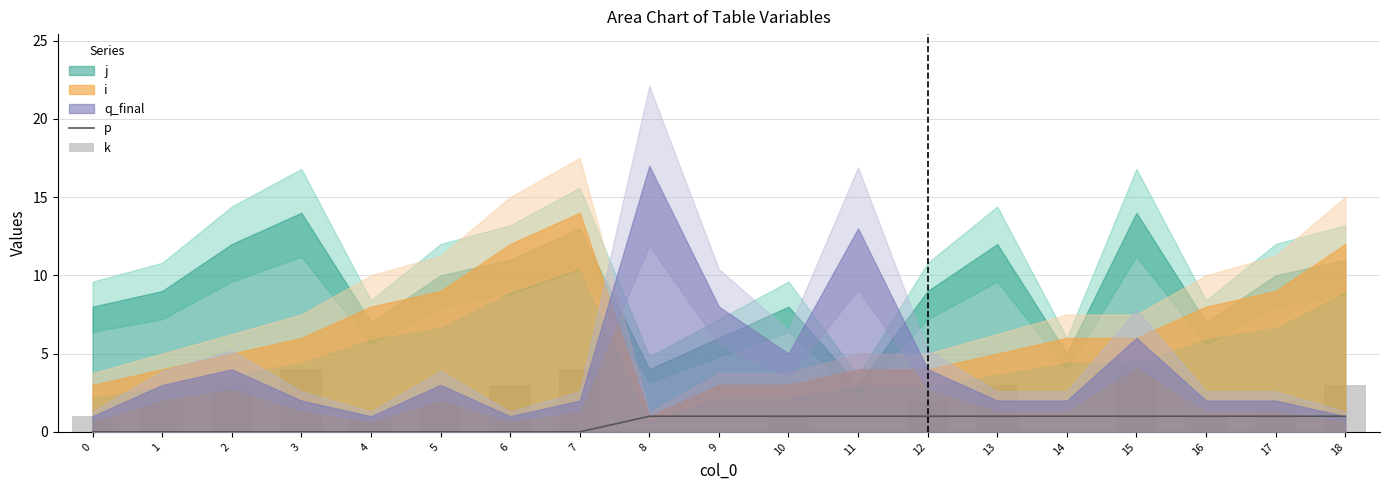

What is the sum of all p values?

11